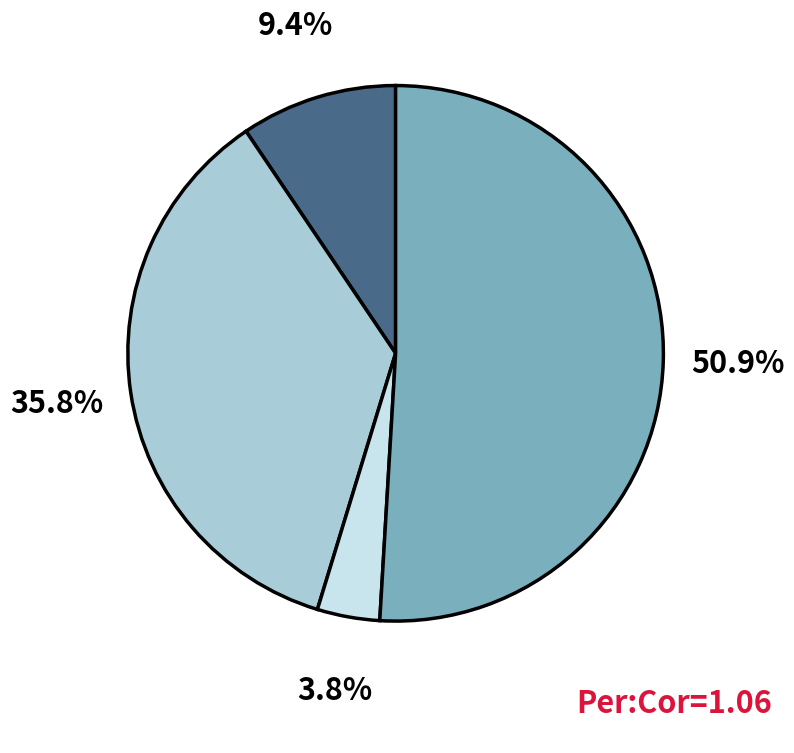

Is there a majority slice in this chart?

Yes